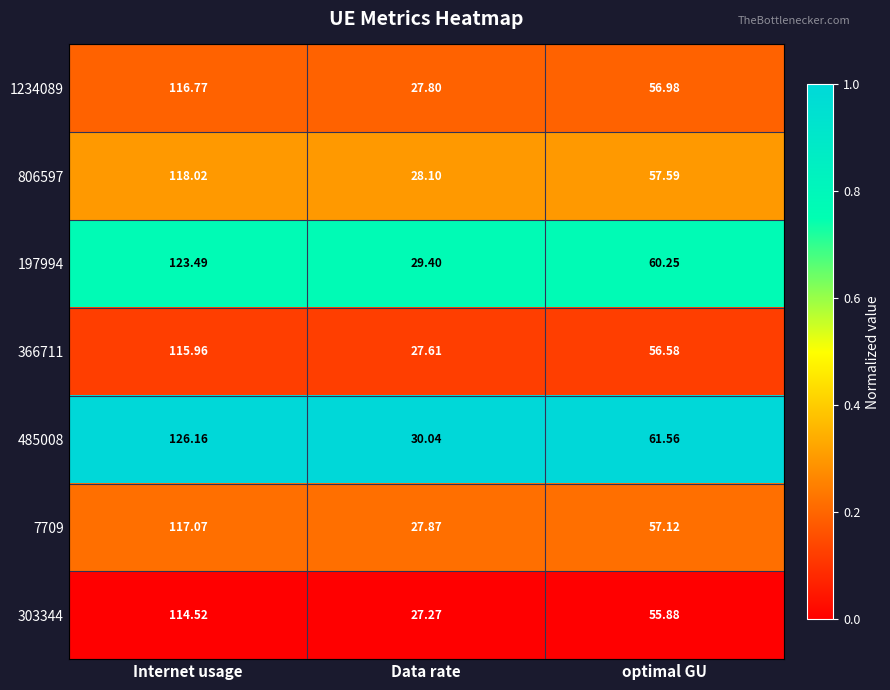

At which label does 366711 reach its minimum?

Data rate